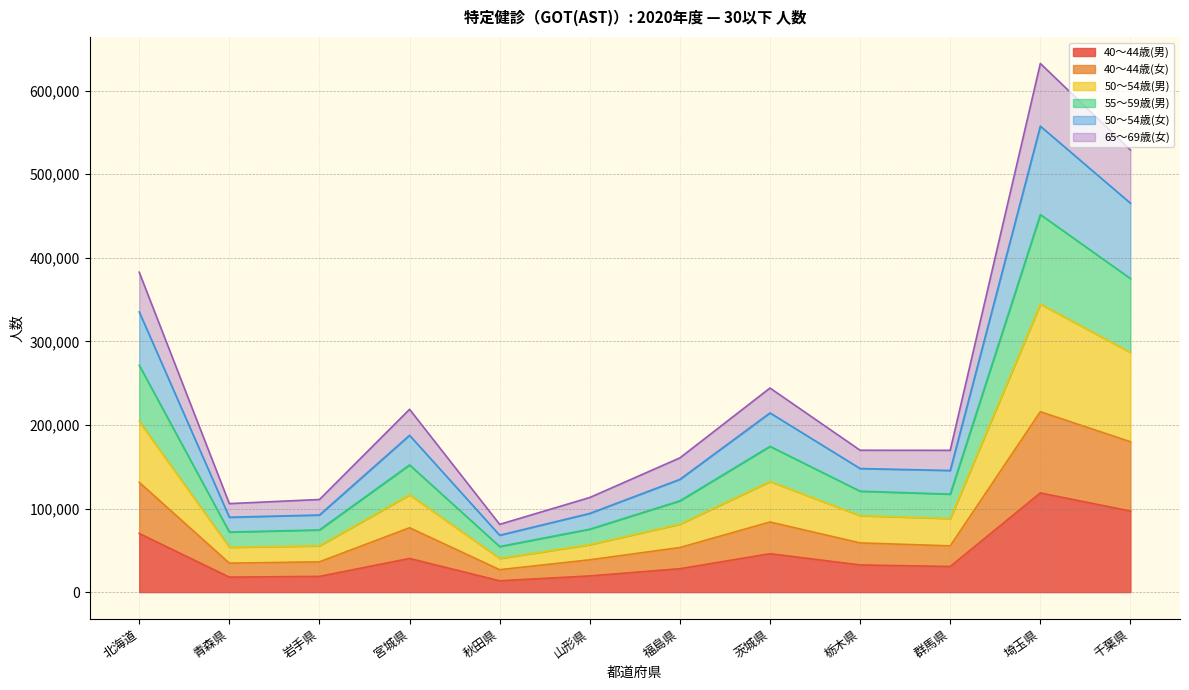

True or false: 50～54歳(女) and 40～44歳(女) intersect in this chart.

False